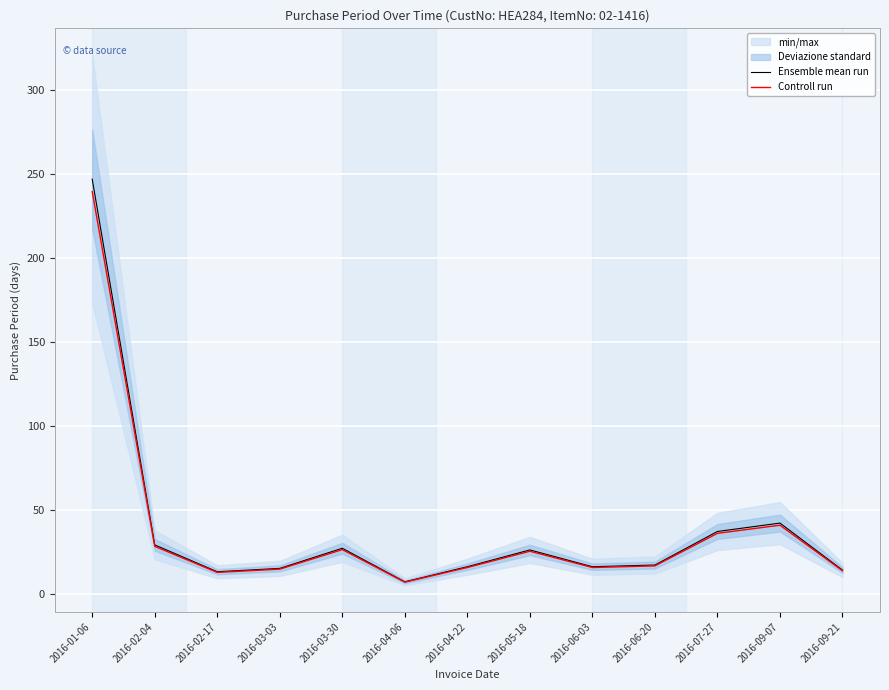

True or false: Controll run has more than 1 interior local peaks.

True